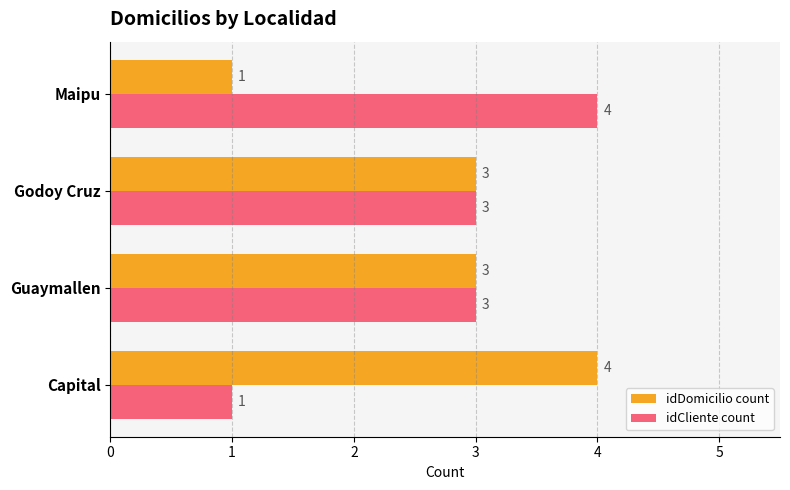

What is the average value of the idDomicilio count series?

3